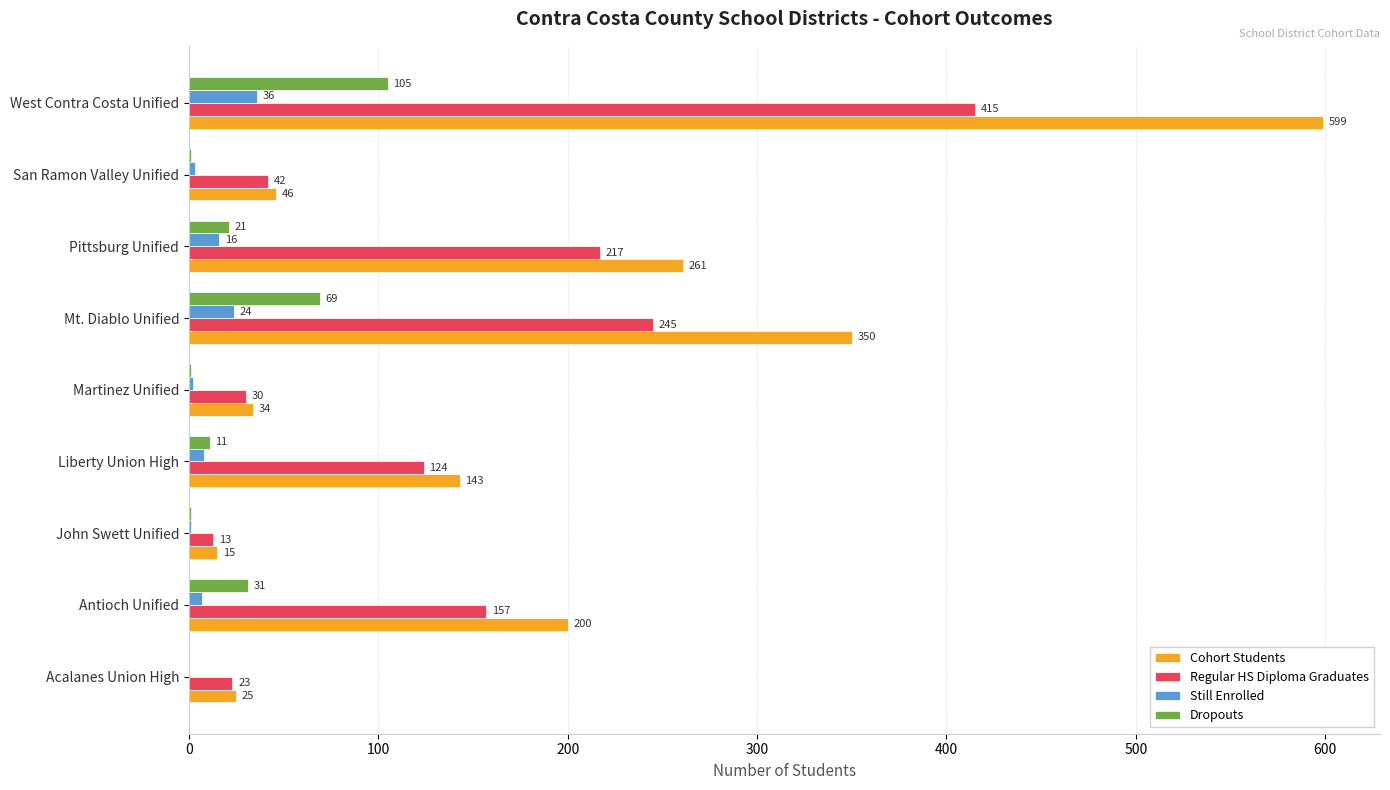

Where is Dropouts nearest to the value 52?

Mt. Diablo Unified